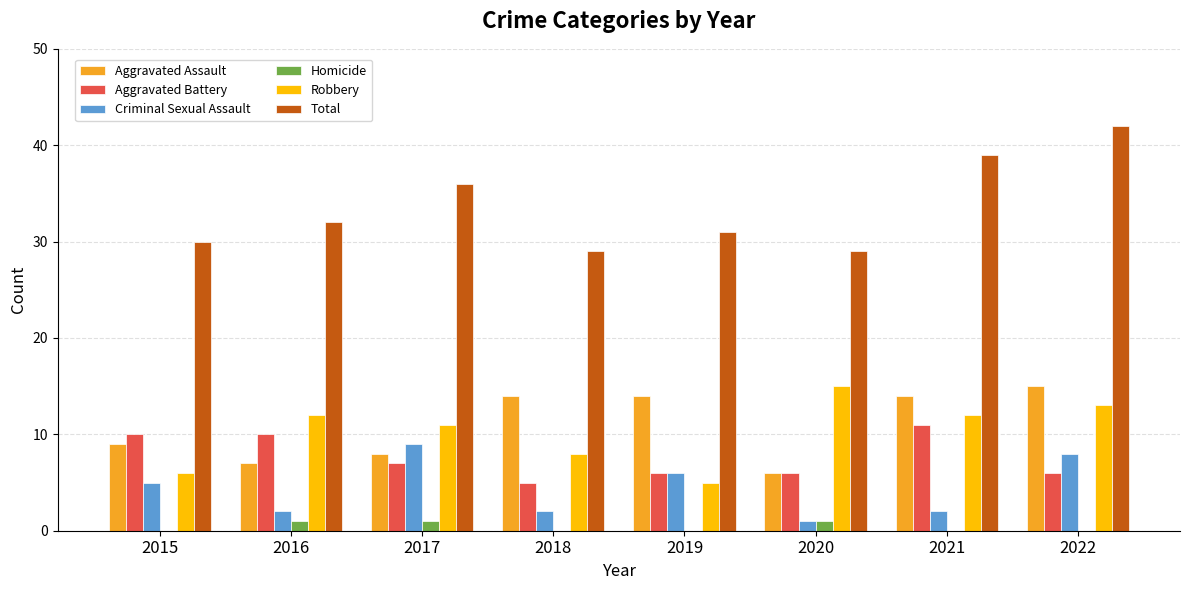

True or false: Aggravated Assault has a value of 14 at 2018.

True